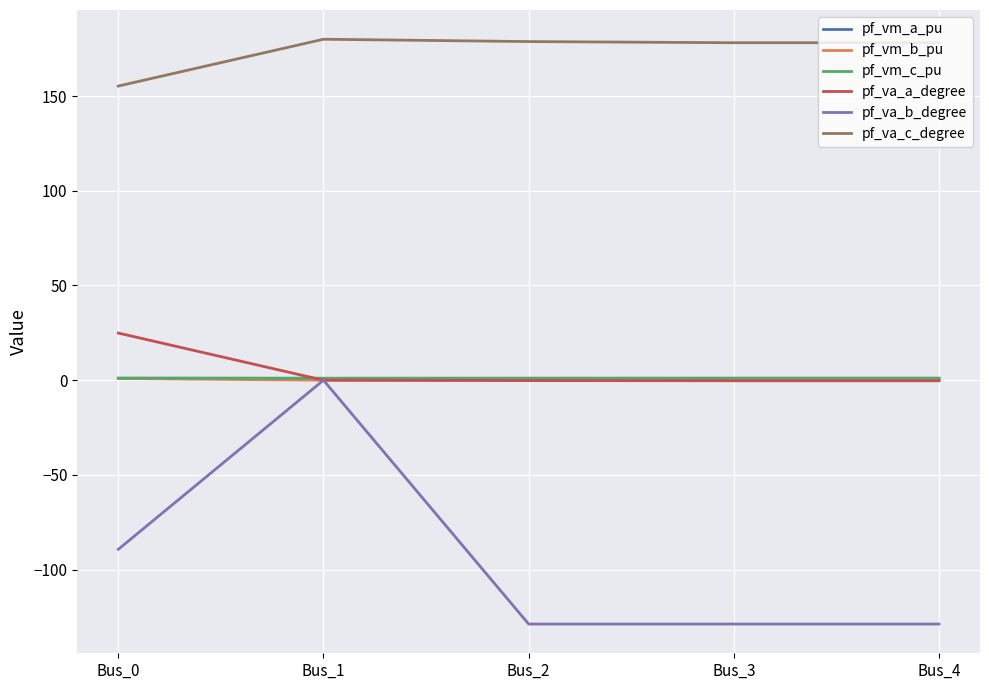

Which series has the largest range (max minus min)?

pf_va_b_degree